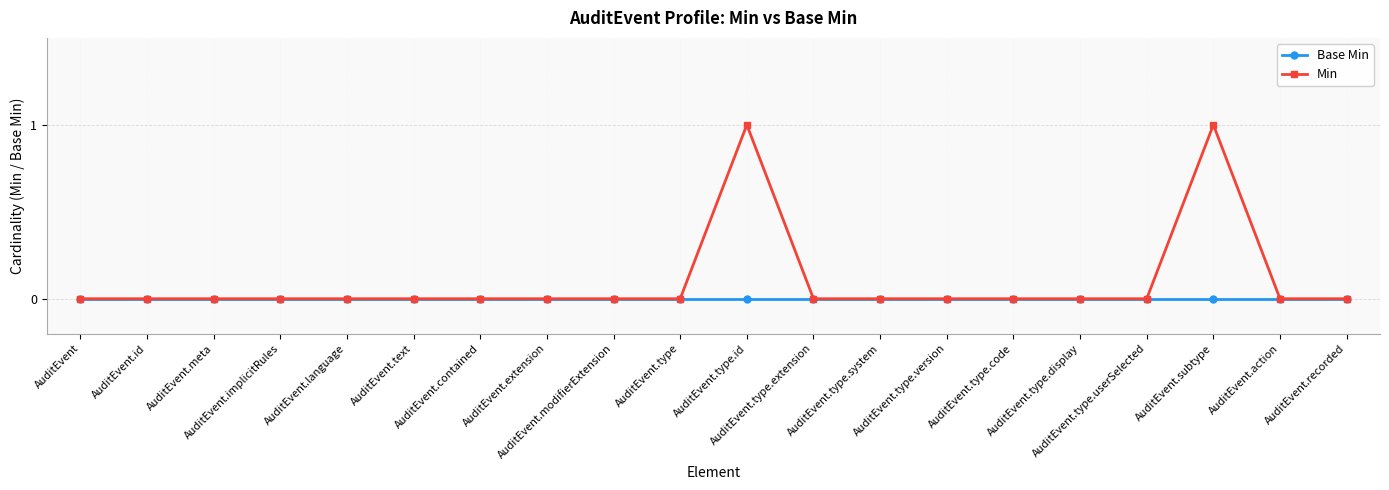

List the series in order of their overall mean, highest first.

Min, Base Min